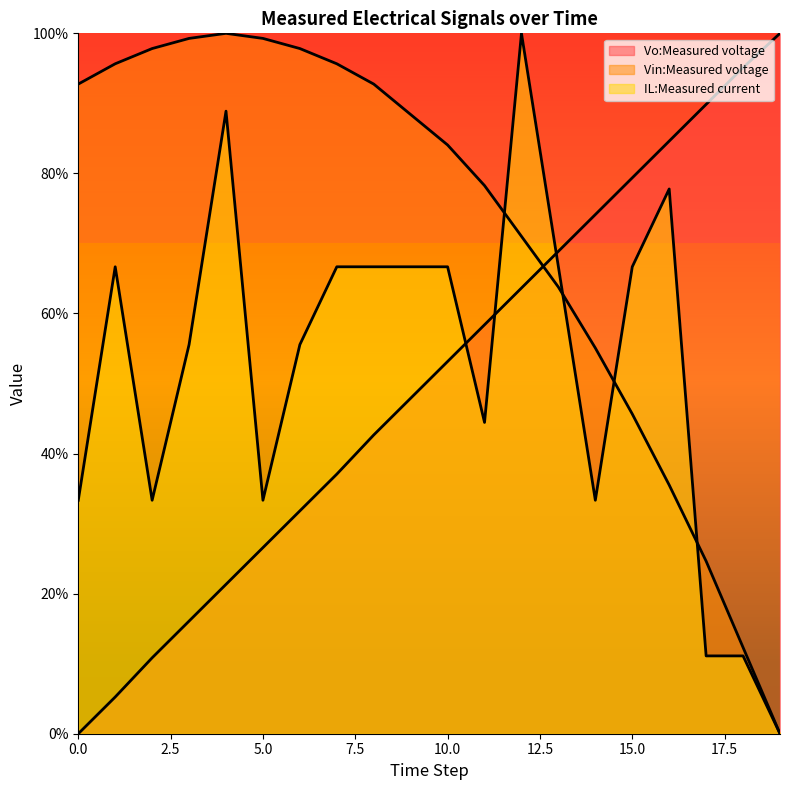

What is the total value across all series at 4?

210.2